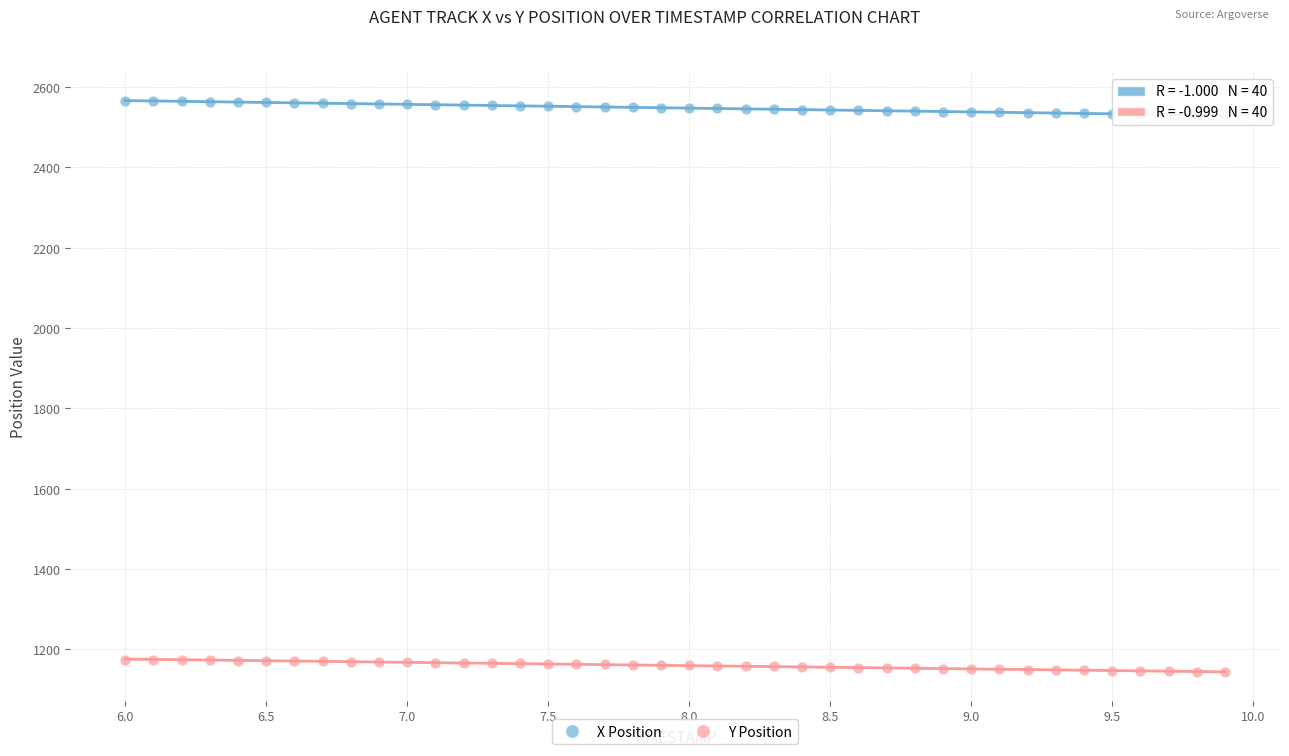

Which series has the largest Y range (max minus min)?

X Position